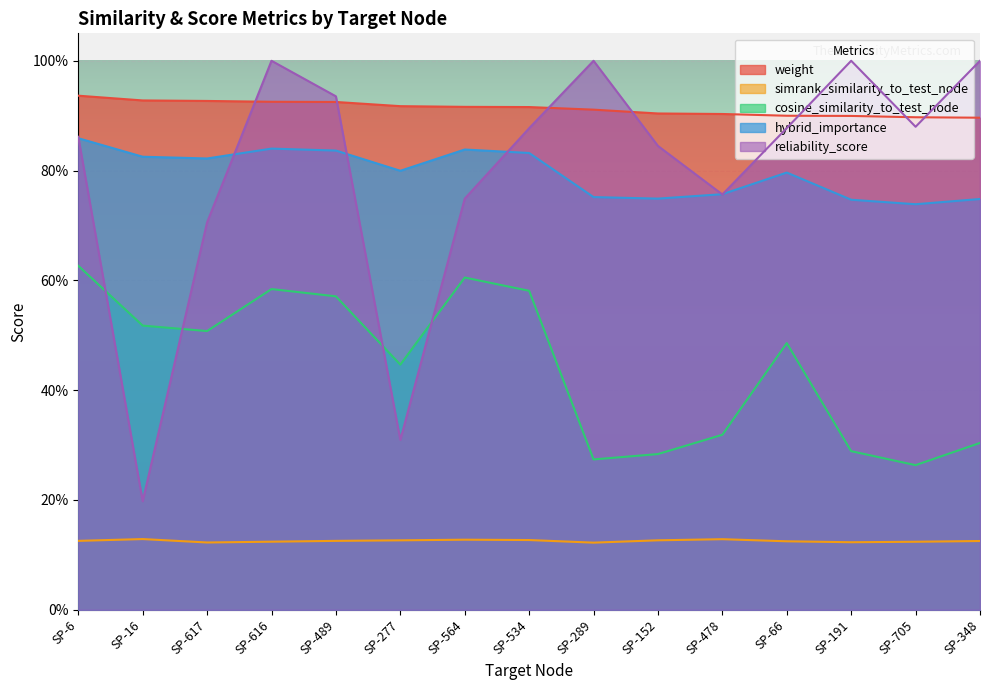

What is the minimum value for hybrid_importance?

0.7